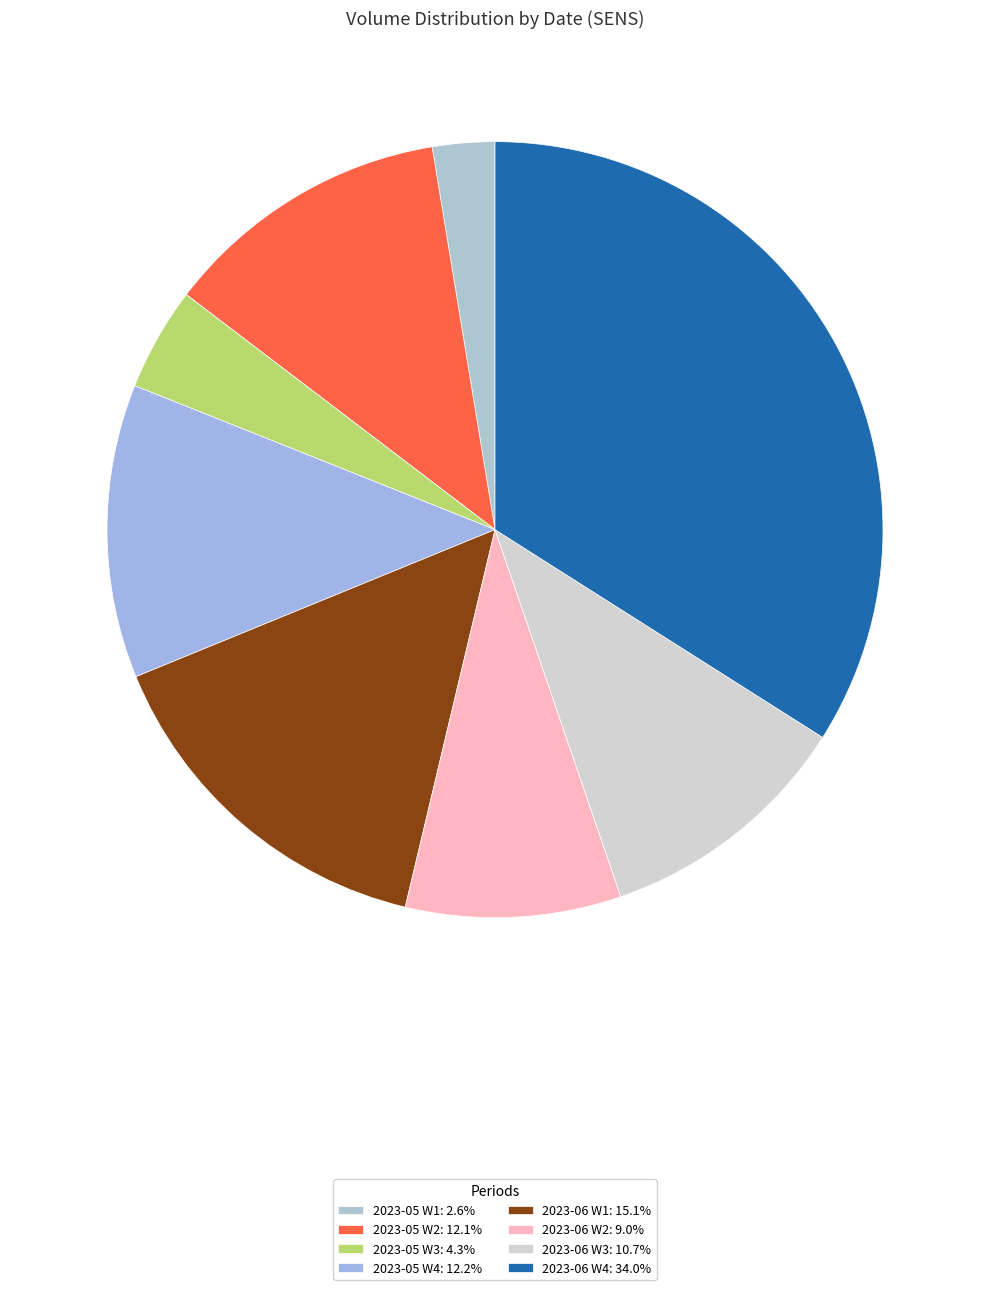

How many segments does this pie chart have?

8